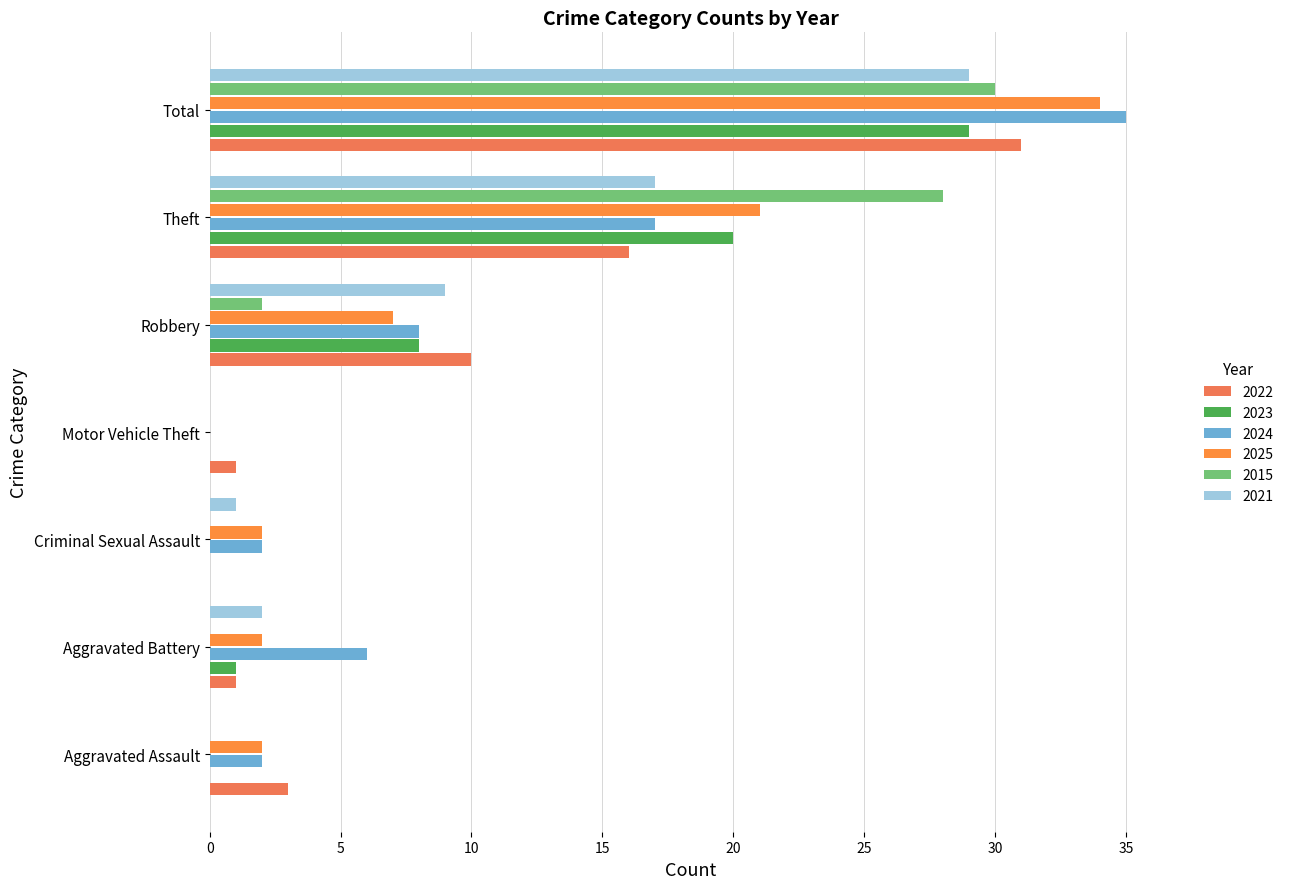

How many categories are shown in the chart?

7